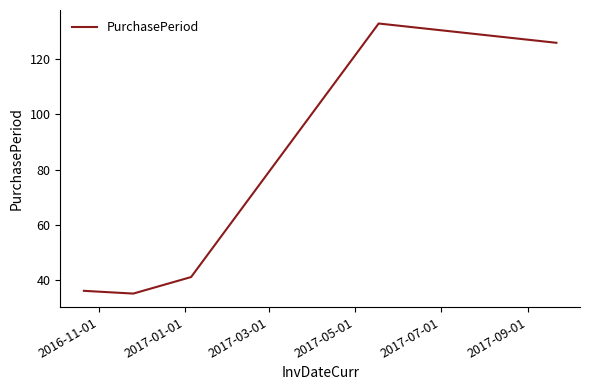

What is the smallest value displayed?

35